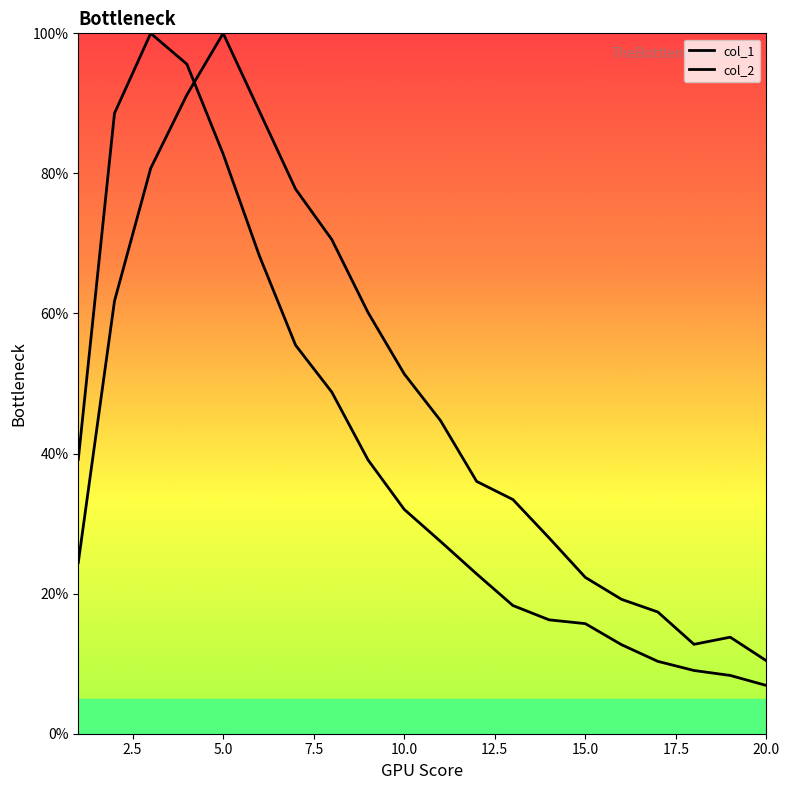

How many intersections are there between col_1 and col_2?

1